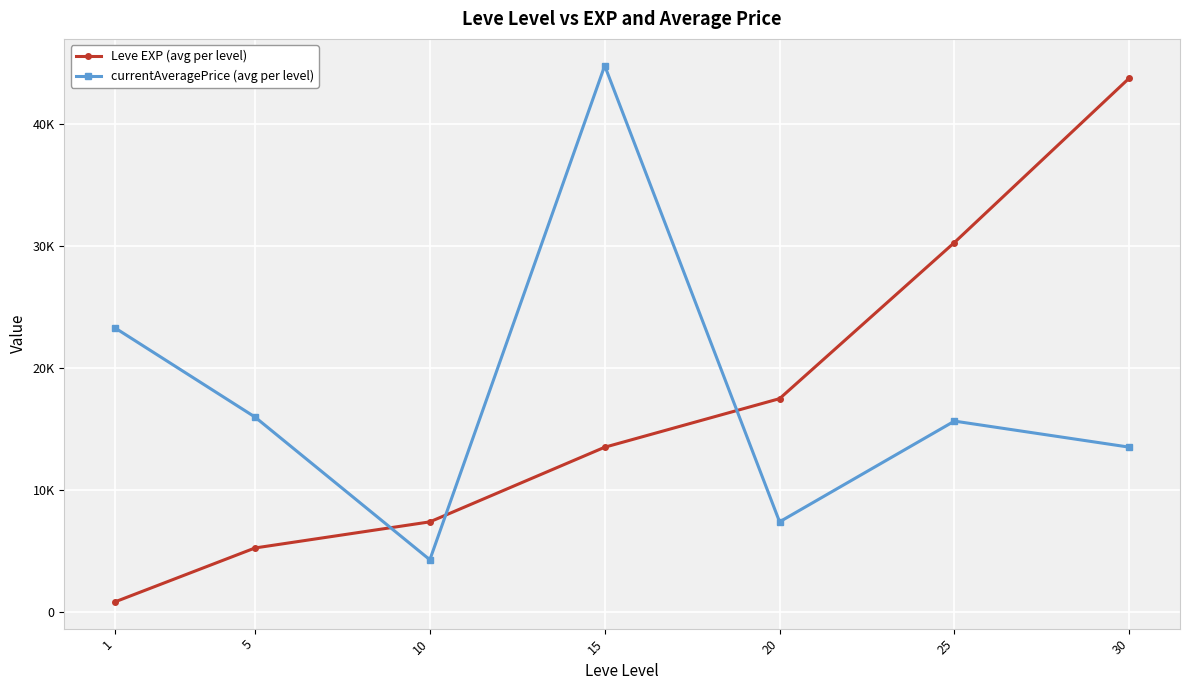

True or false: currentAveragePrice (avg per level) has more than 2 points higher than both neighbors.

False